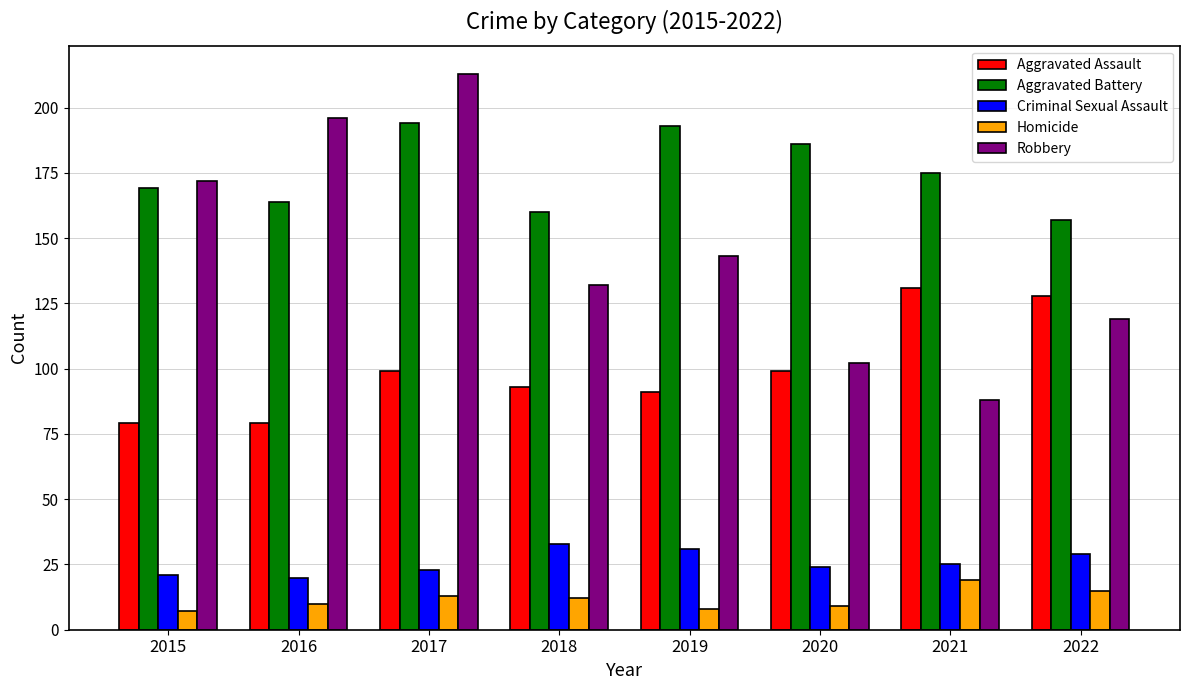

Which category has the highest value across all series?

2017